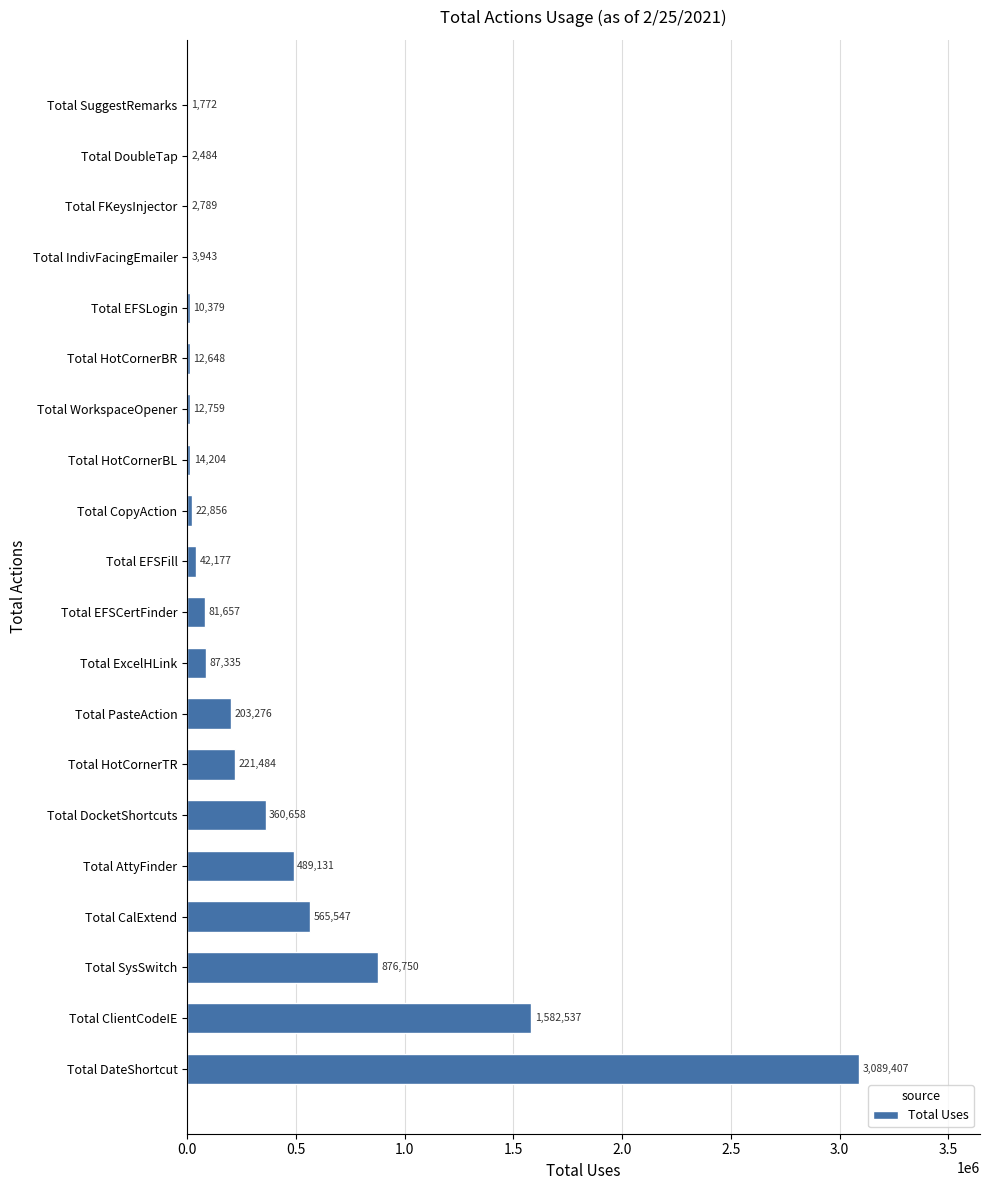

Reading bottom to top, transcribe all the data shown in this chart.

Total DateShortcut=3089407	Total ClientCodeIE=1582537	Total SysSwitch=876750	Total CalExtend=565547	Total AttyFinder=489131	Total DocketShortcuts=360658	Total HotCornerTR=221484	Total PasteAction=203276	Total ExcelHLink=87335	Total EFSCertFinder=81657	Total EFSFill=42177	Total CopyAction=22856	Total HotCornerBL=14204	Total WorkspaceOpener=12759	Total HotCornerBR=12648	Total EFSLogin=10379	Total IndivFacingEmailer=3943	Total FKeysInjector=2789	Total DoubleTap=2484	Total SuggestRemarks=1772